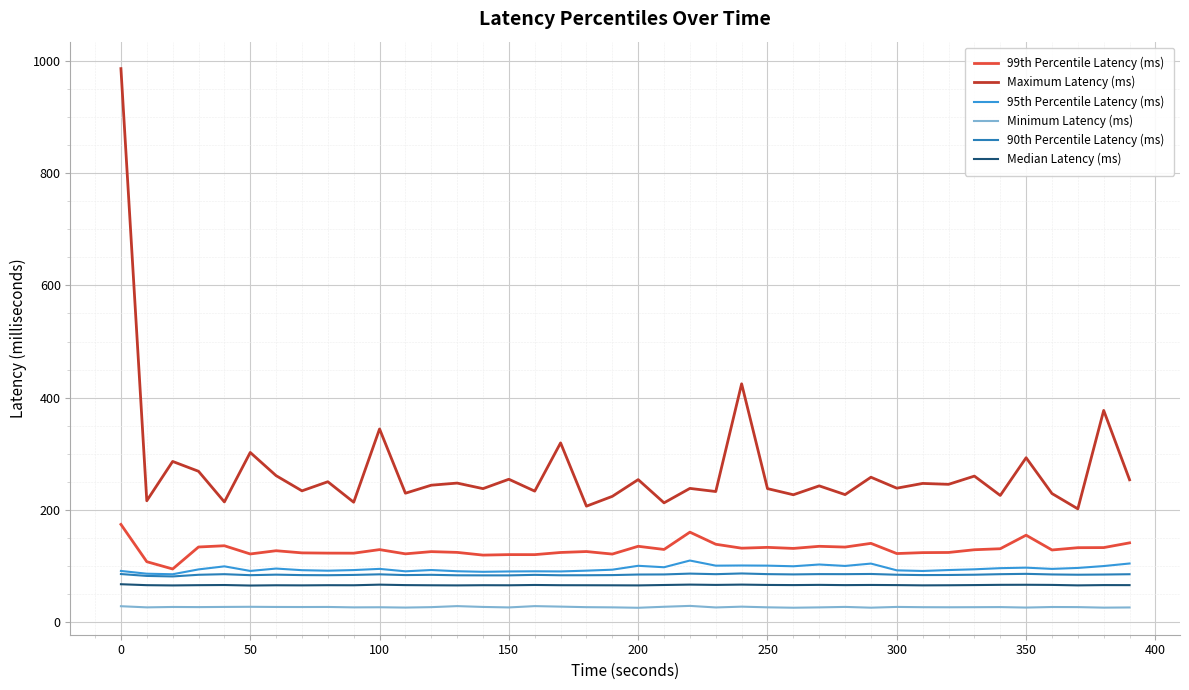

What is the greatest value displayed?

985.8